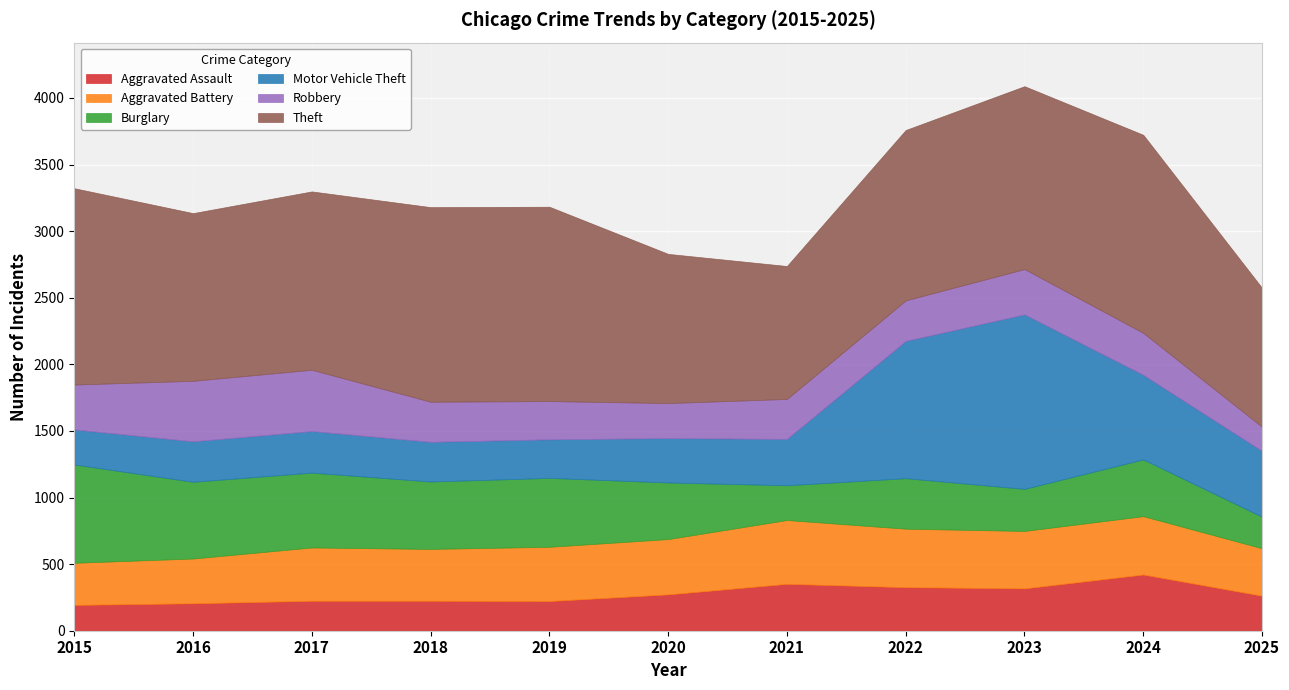

Reading left to right, list all the values displayed in this chart.

Aggravated Assault: 194	206	225	225	223	273	352	327	318	422	263
Aggravated Battery: 316	336	400	389	407	415	479	439	431	438	356
Burglary: 738	576	562	506	517	425	261	379	316	426	237
Motor Vehicle Theft: 263	304	312	298	290	333	348	1031	1310	635	494
Robbery: 337	454	460	301	287	263	300	304	340	315	181
Theft: 1474	1259	1339	1461	1459	1120	998	1279	1373	1487	1043